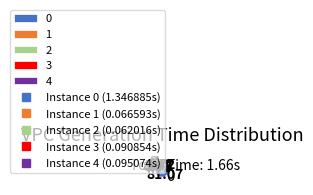

Between 2 and 4, which is larger?

4